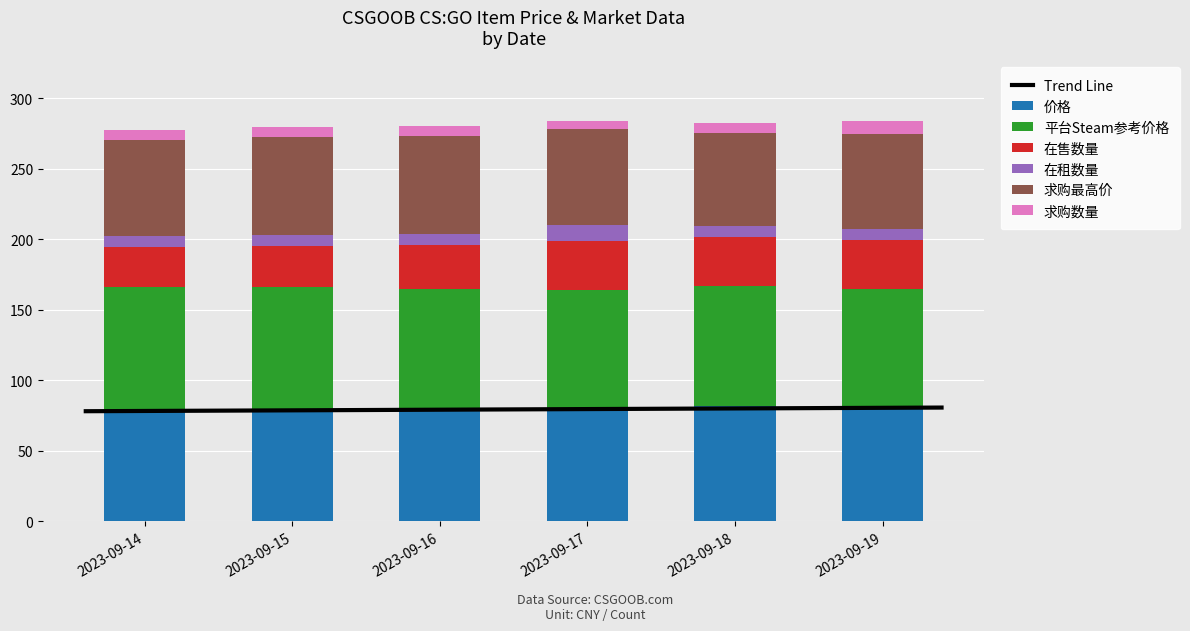

Which series has the largest total across all categories?

平台Steam参考价格